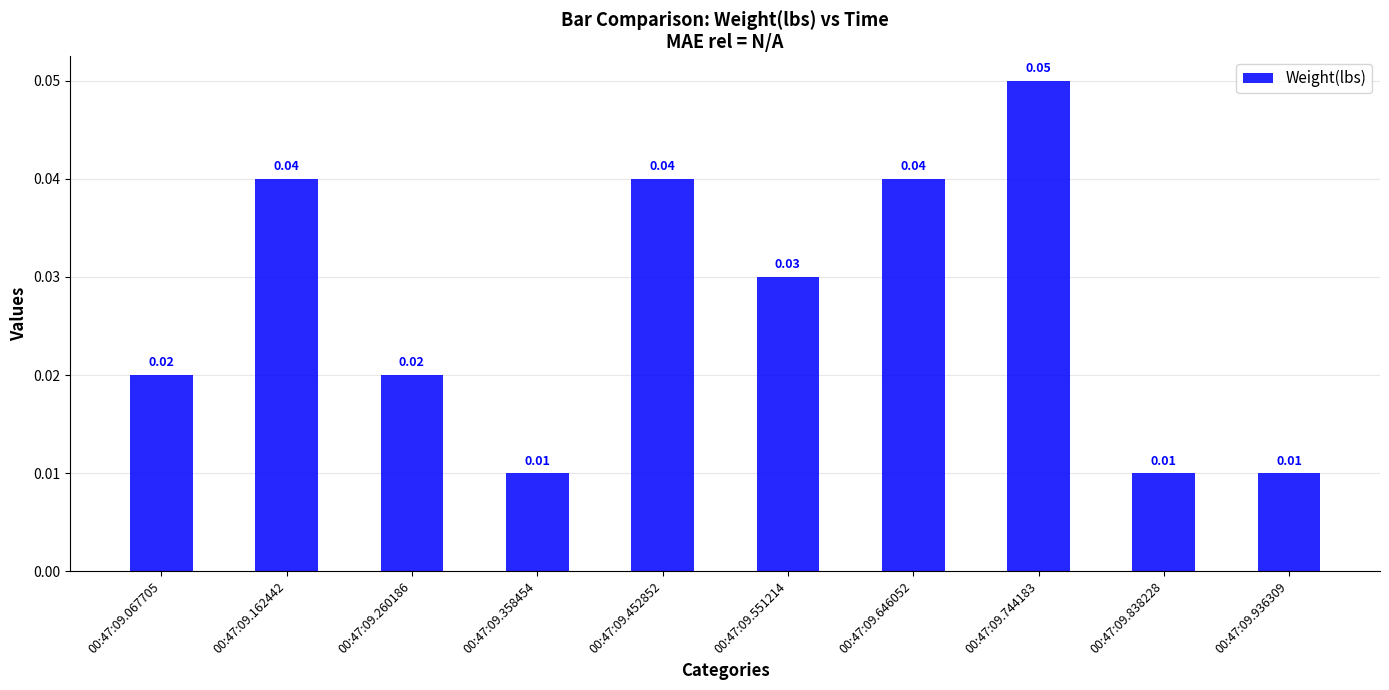

How many data points does each series have?

10